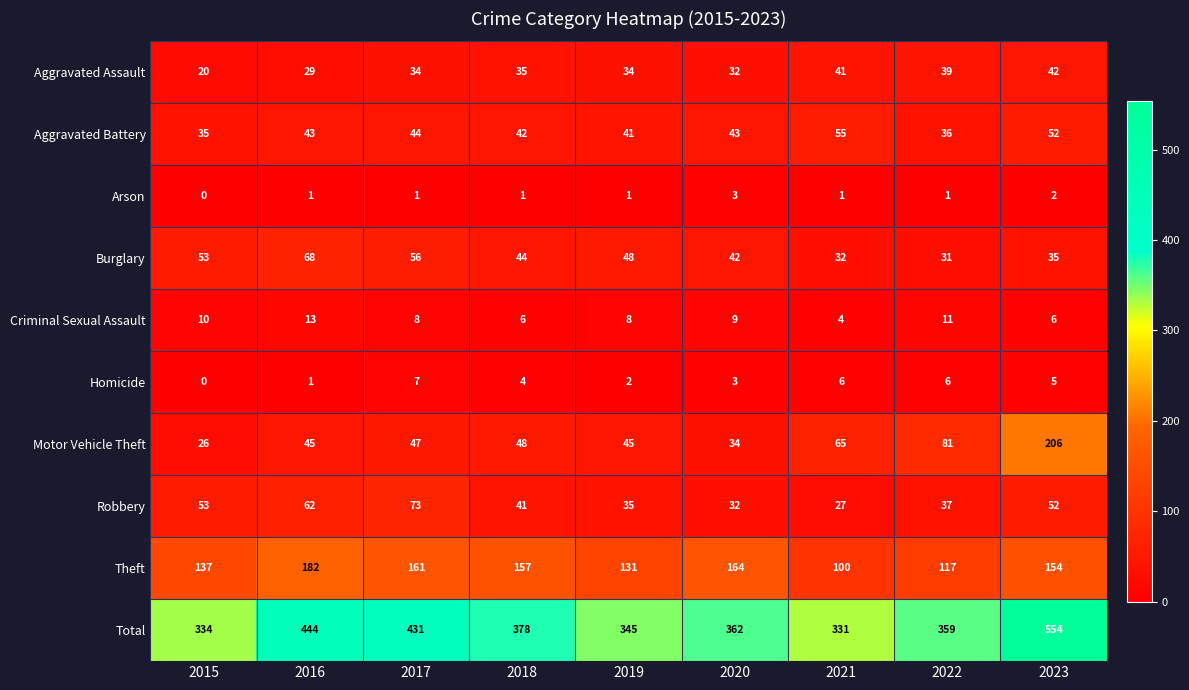

Which series has the largest range (max minus min)?

Total